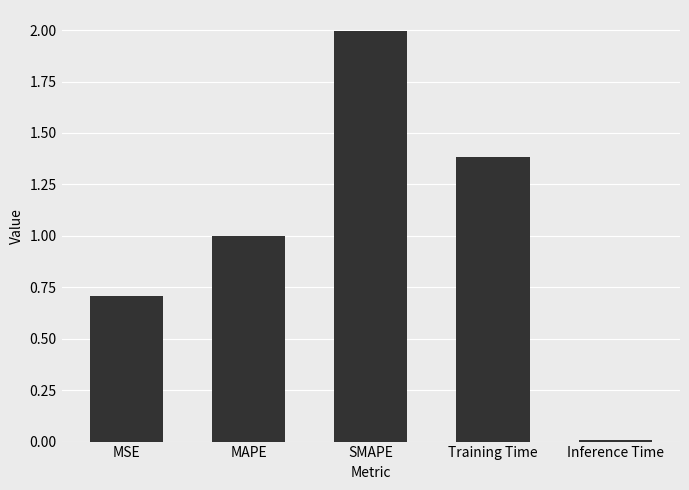

What is the change in value from MAPE to Inference Time?

-1.0